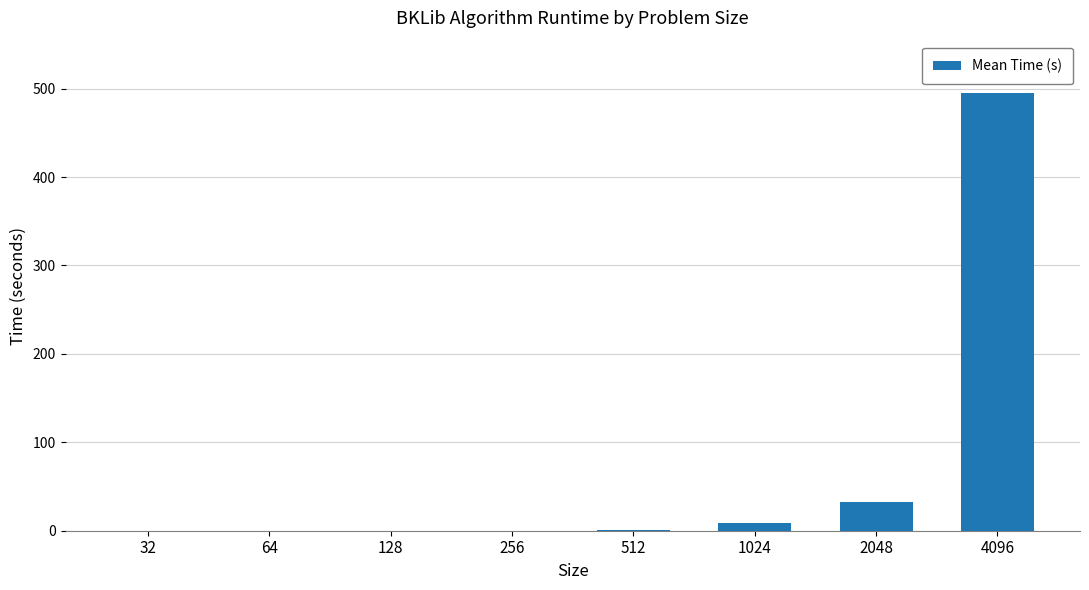

Is it true that the value at 2048 is 32.6?

True